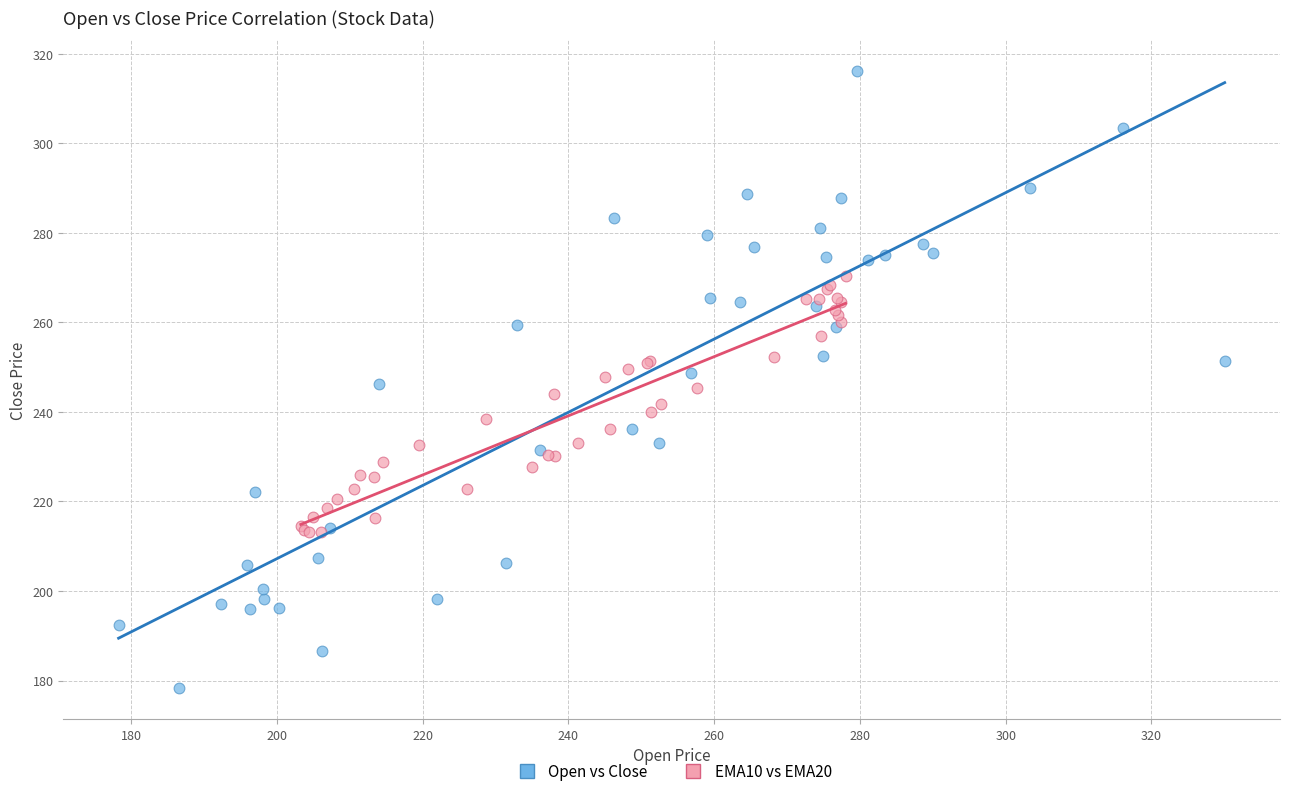

Which series contains the highest Y value?

Open vs Close